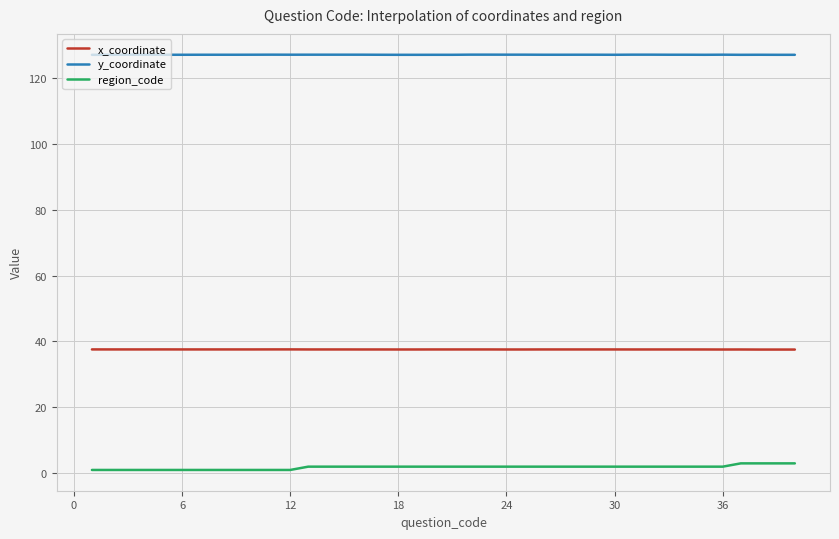

Which series has the largest total across all categories?

y_coordinate